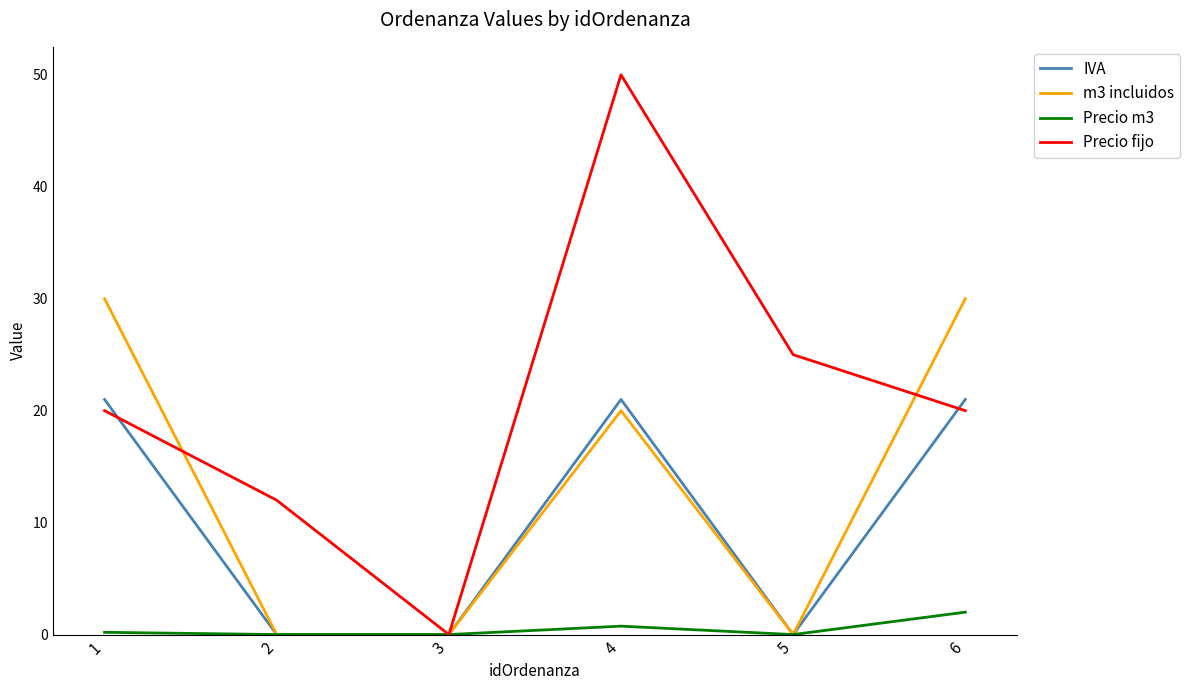

True or false: IVA has a value of 12.0 at 4.

False